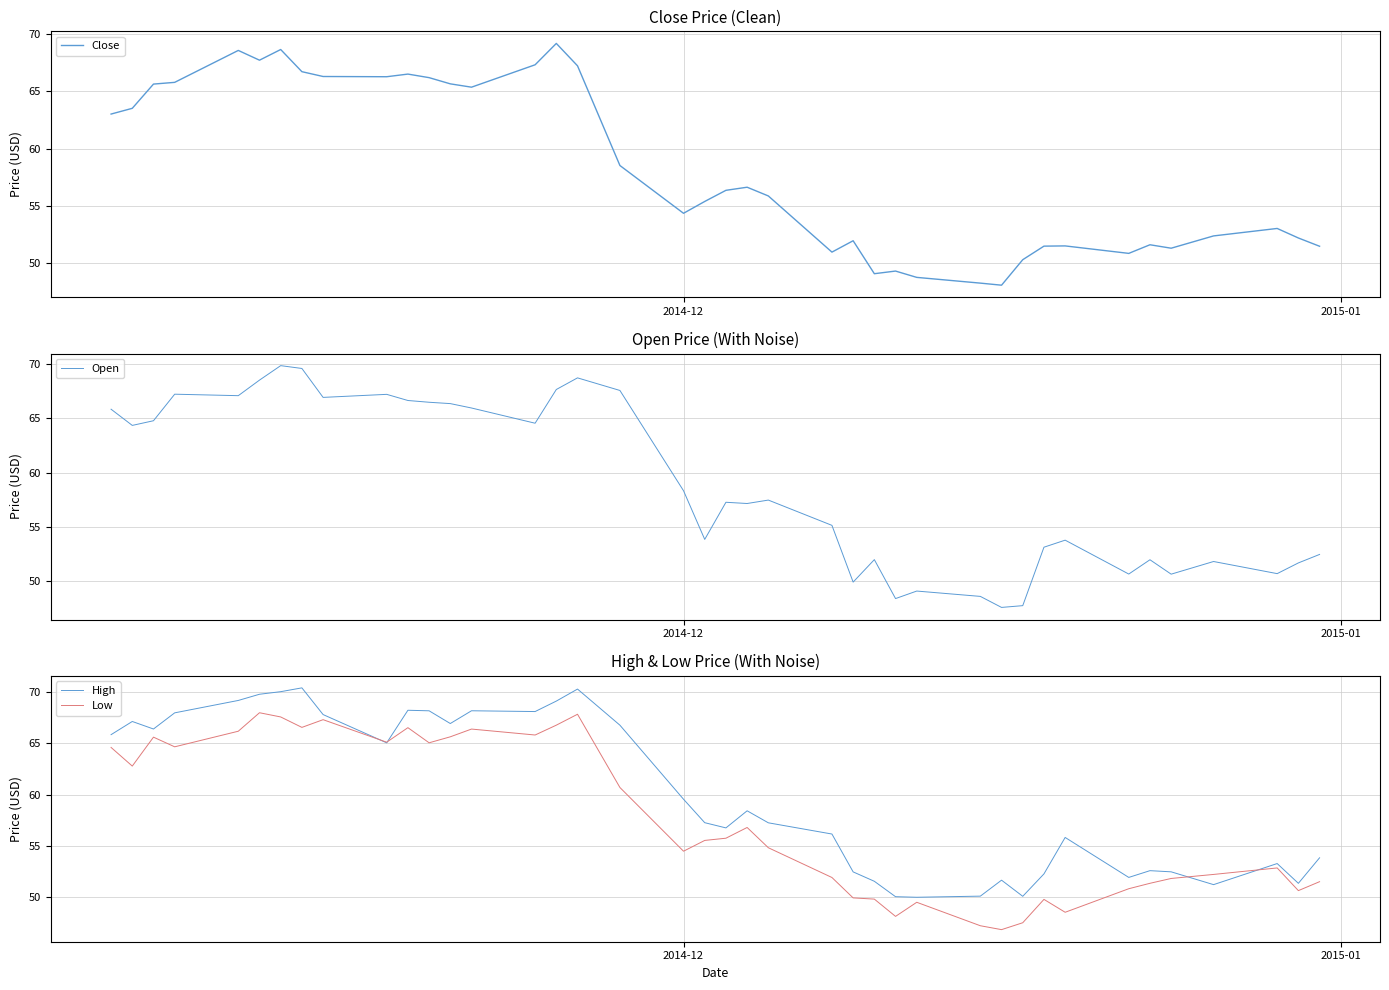

Which series ends up on top after the final intersection of Open and Low?

Open